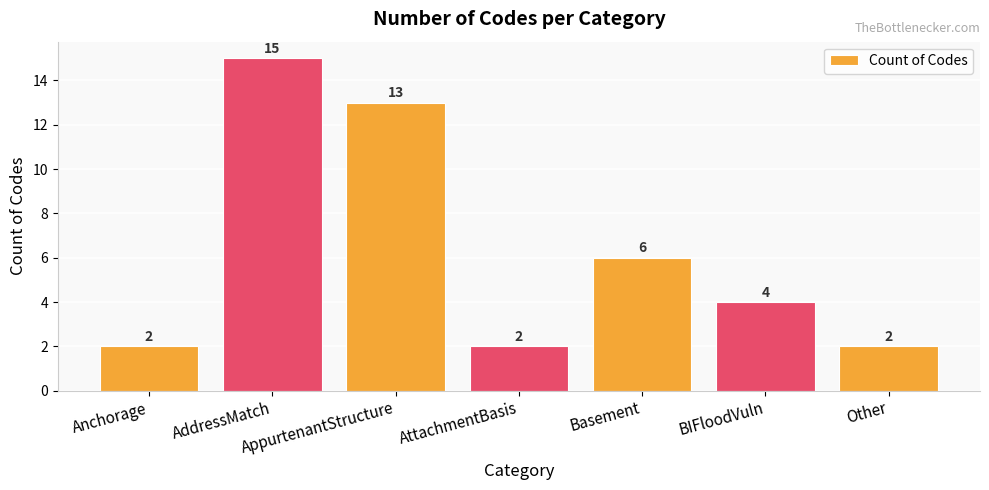

The value at Other is 2. True or false?

True